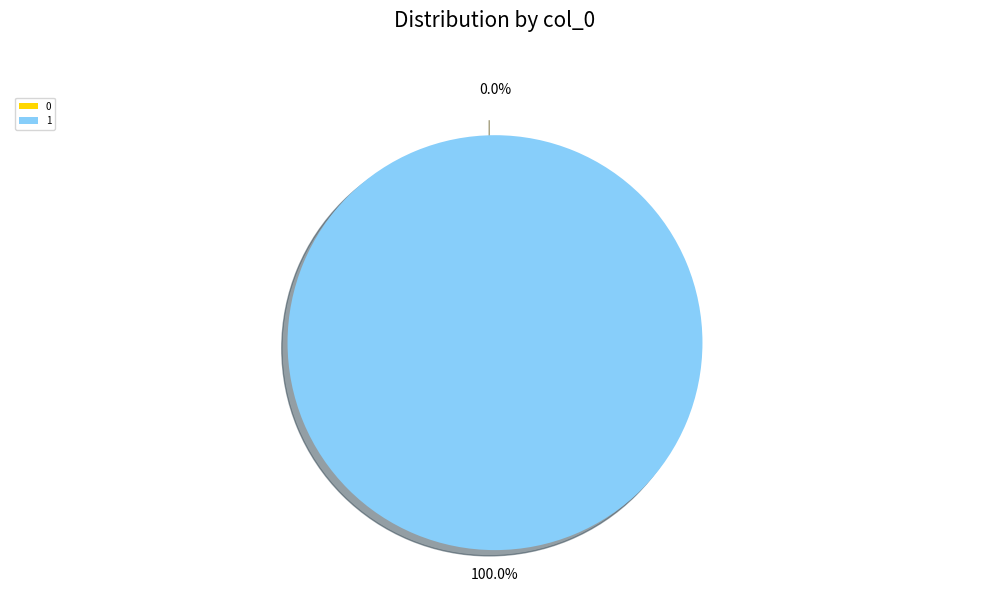

The 1 slice represents 86% of the pie. True or false?

False